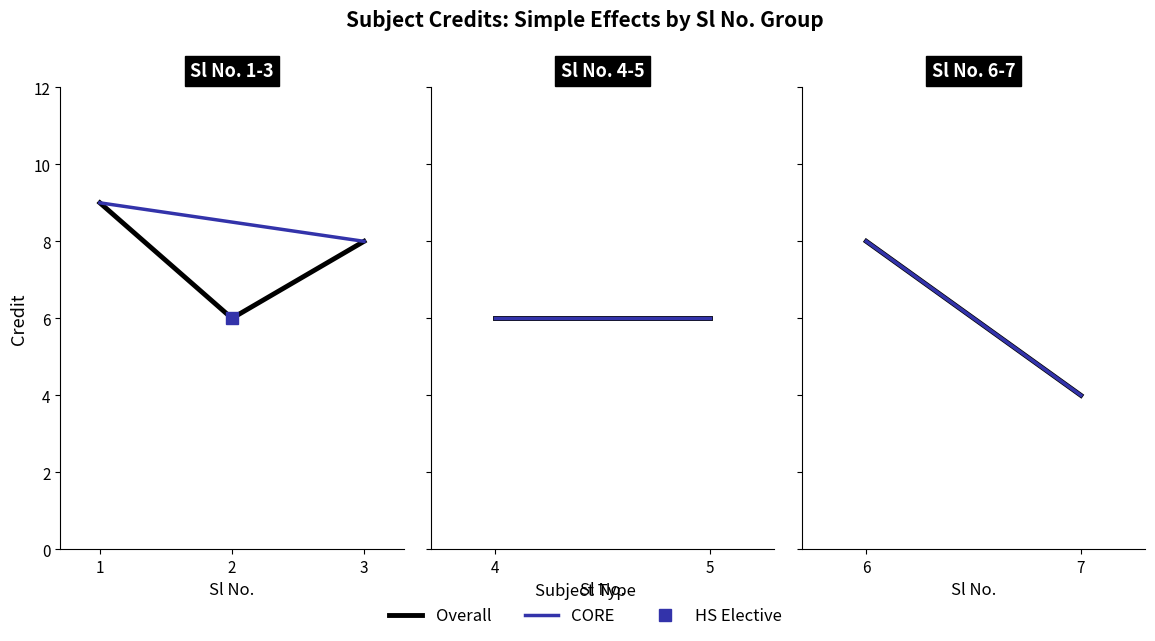

What is the minimum value for Overall?

4